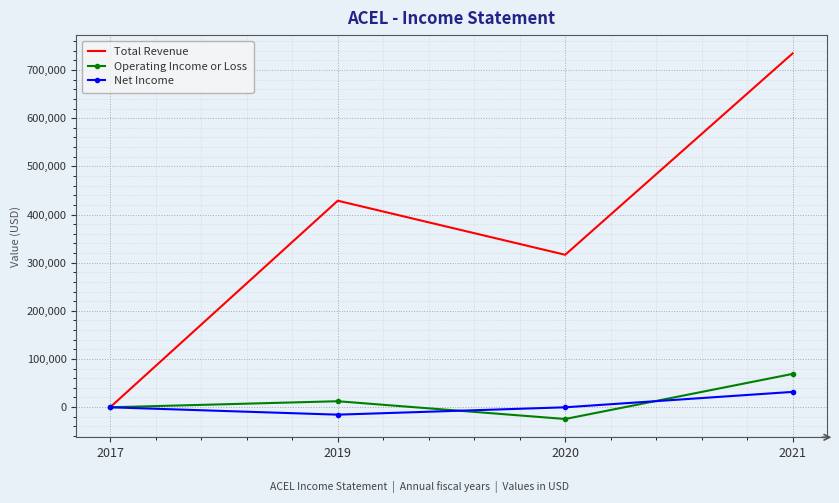

Reading left to right, extract all data points from this chart.

Total Revenue: 2017=0	2019=428700	2020=316400	2021=734700
Operating Income or Loss: 2017=-400	2019=12200	2020=-24700	2021=69000
Net Income: 2017=-400	2019=-15700	2020=-400	2021=31600